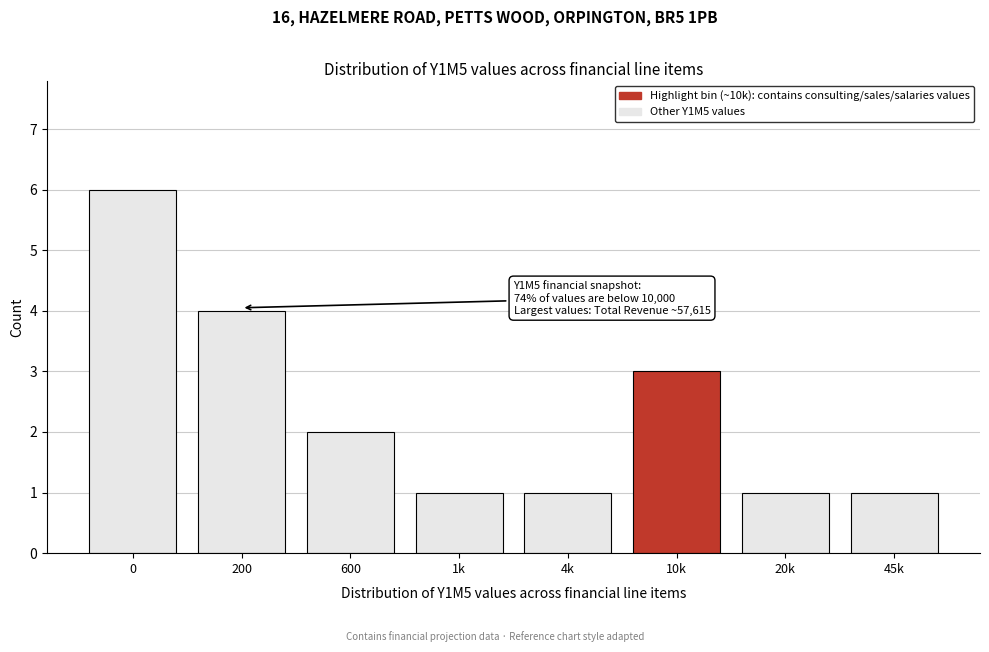

Reading left to right, extract all data points from this chart.

6	4	2	1	1	3	1	1